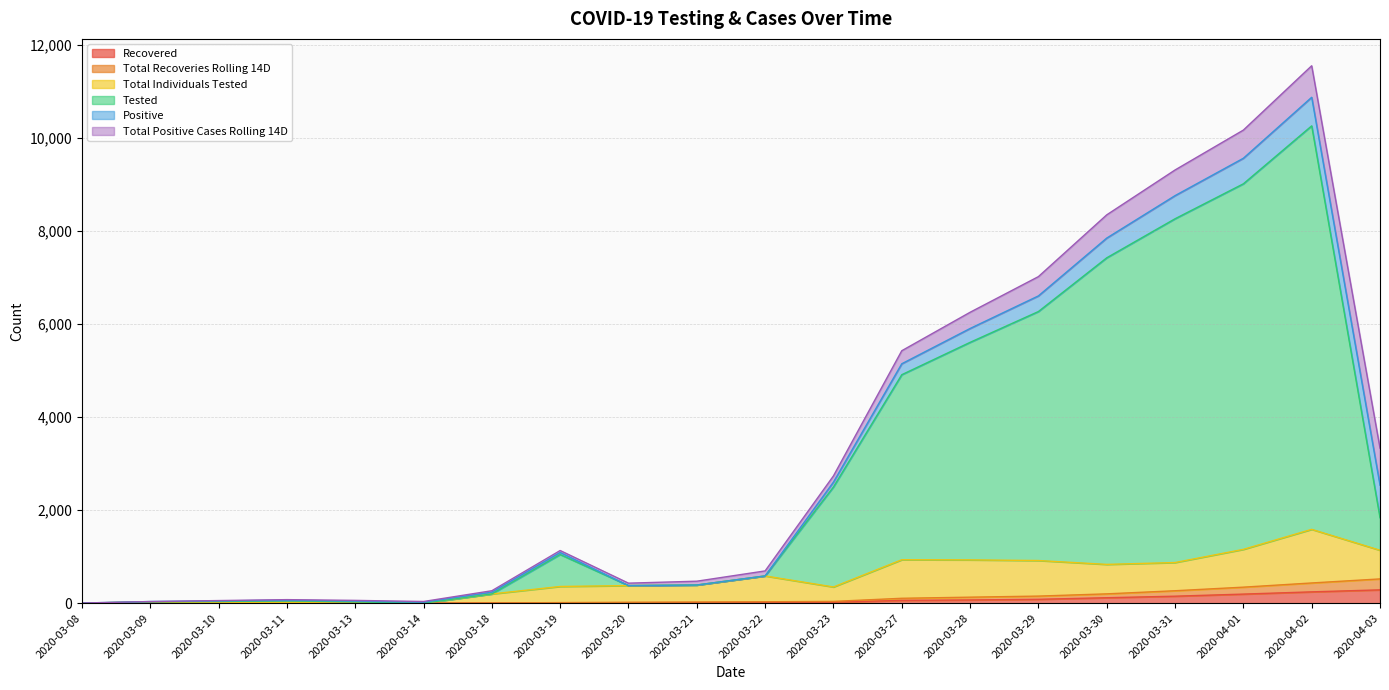

The value of Tested at 2020-03-10 is 36. True or false?

True